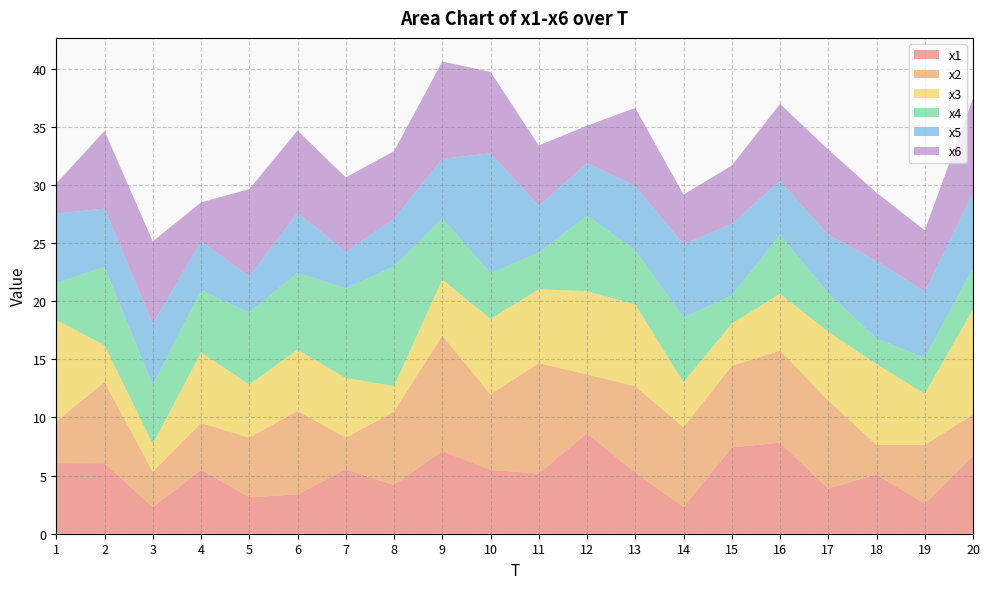

Reading left to right, extract all data points from this chart.

x1: 6.1	6.1	2.3	5.5	3.1	3.4	5.5	4.2	7.1	5.5	5.2	8.6	5.3	2.3	7.4	7.8	3.9	5.1	2.6	6.7
x2: 3.6	7.0	3.0	4.0	5.1	7.2	2.7	6.3	9.9	6.5	9.5	5.1	7.4	6.9	7.0	7.9	7.6	2.5	5.1	3.6
x3: 8.7	3.1	2.4	6.1	4.6	5.3	5.1	2.2	4.8	6.5	6.4	7.2	7.0	3.9	3.6	4.9	5.9	6.9	4.4	9.1
x4: 3.2	6.8	5.1	5.3	6.2	6.6	7.7	10.3	5.3	3.9	3.2	6.5	4.7	5.6	2.4	5.1	3.3	2.2	3.1	3.6
x5: 6.0	5.0	5.3	4.2	3.1	5.1	3.1	4.1	5.1	10.3	4.0	4.5	5.5	6.3	6.1	4.6	5.0	6.7	5.7	6.4
x6: 2.6	6.7	7.1	3.4	7.5	7.1	6.4	5.8	8.4	7.0	5.2	3.2	6.7	4.3	5.0	6.6	7.3	5.9	5.3	8.2